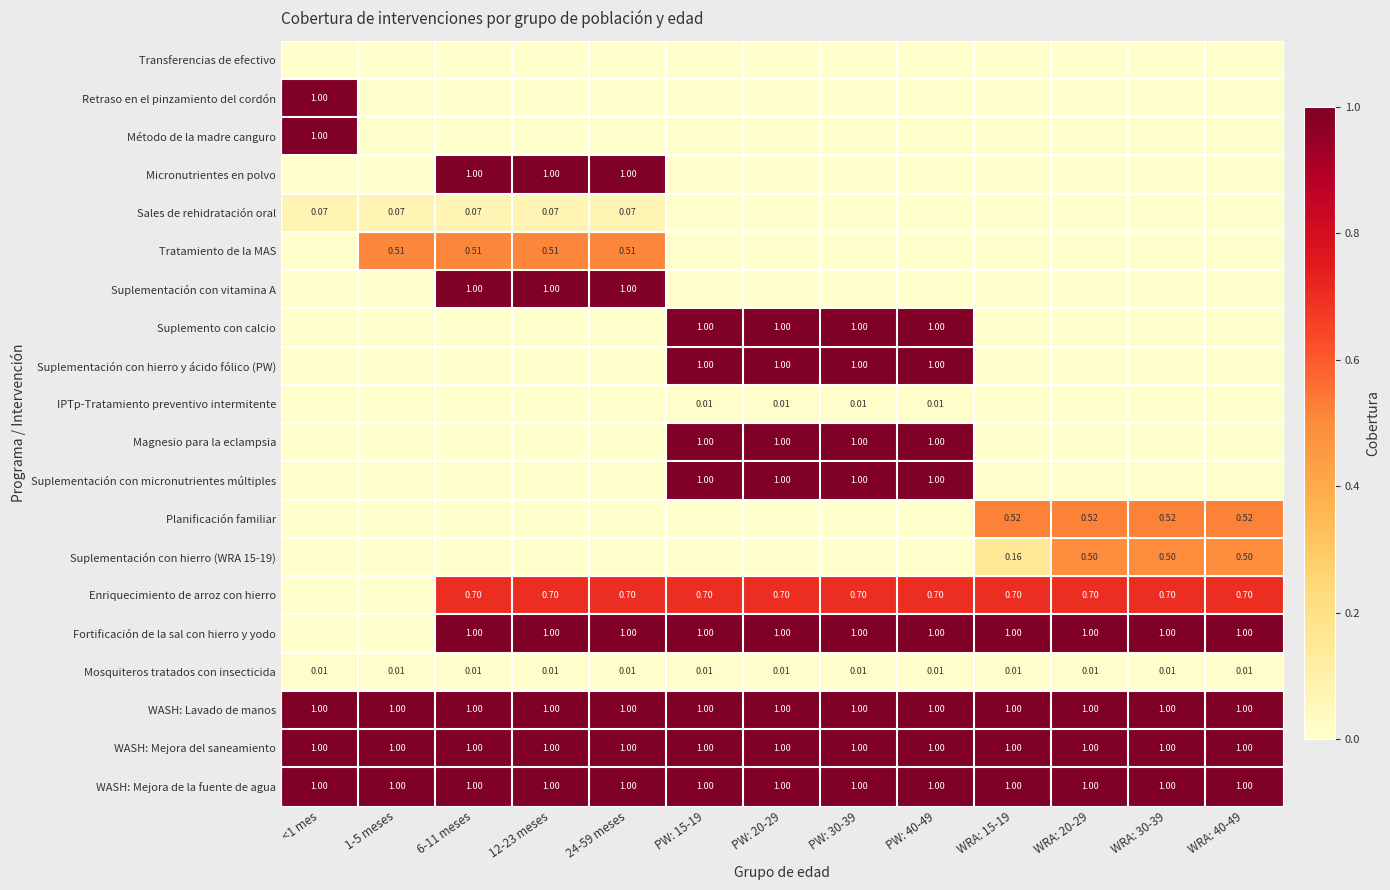

True or false: Enriquecimiento de arroz con hierro has a value of 0.4 at PW: 20-29.

False